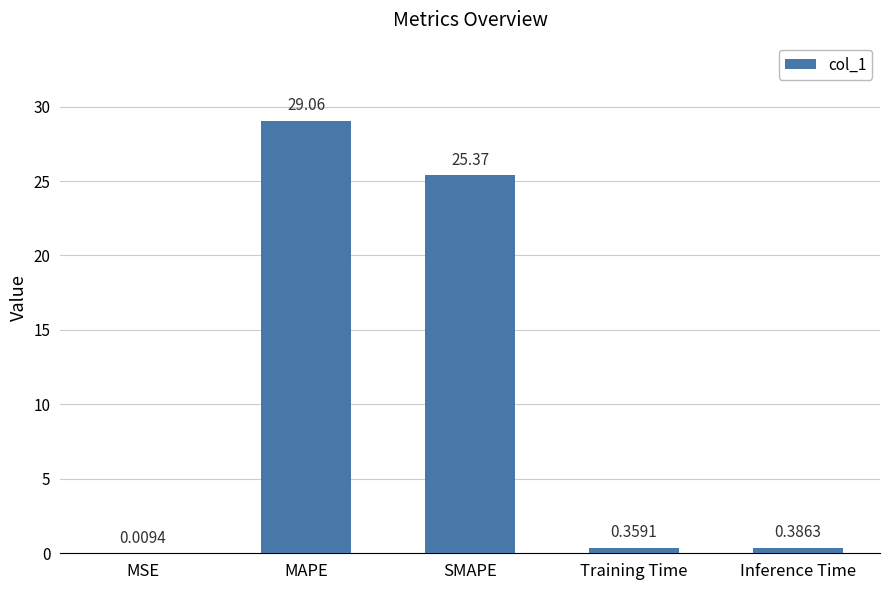

What is the change in value from MAPE to Training Time?

-28.7